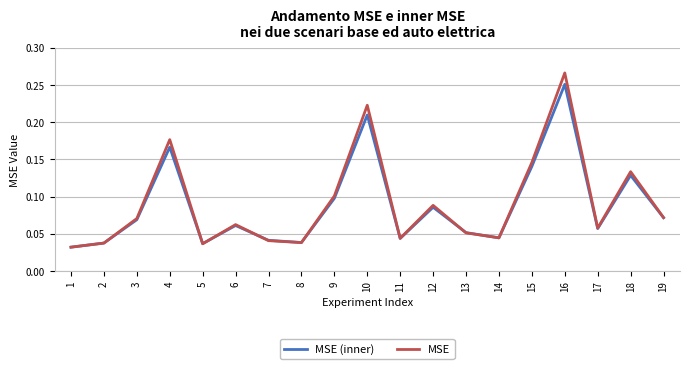

What is the sum of all MSE values?

1.7